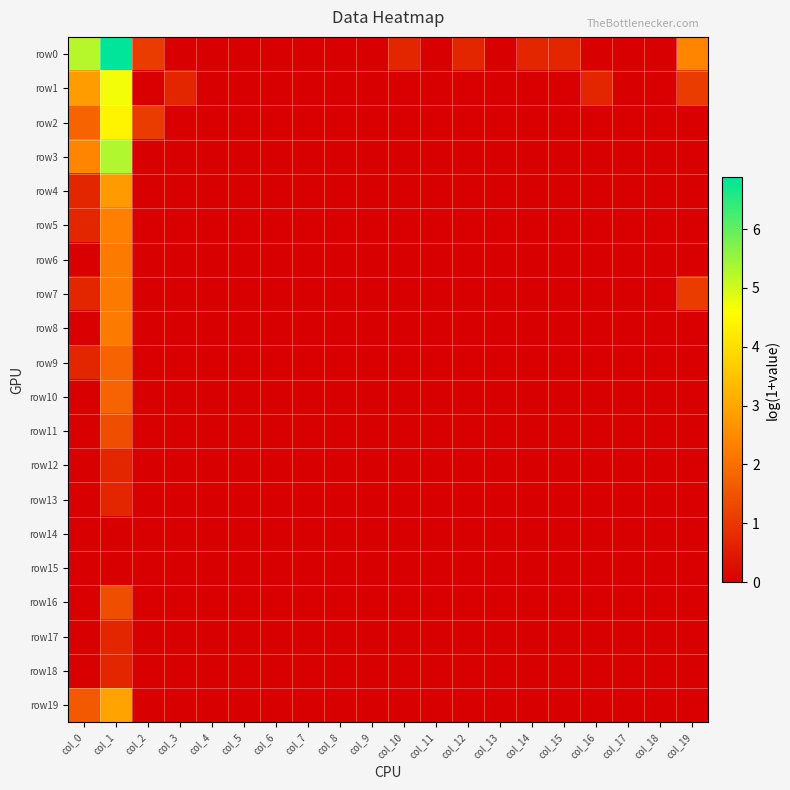

Count the number of data series in this chart.

20